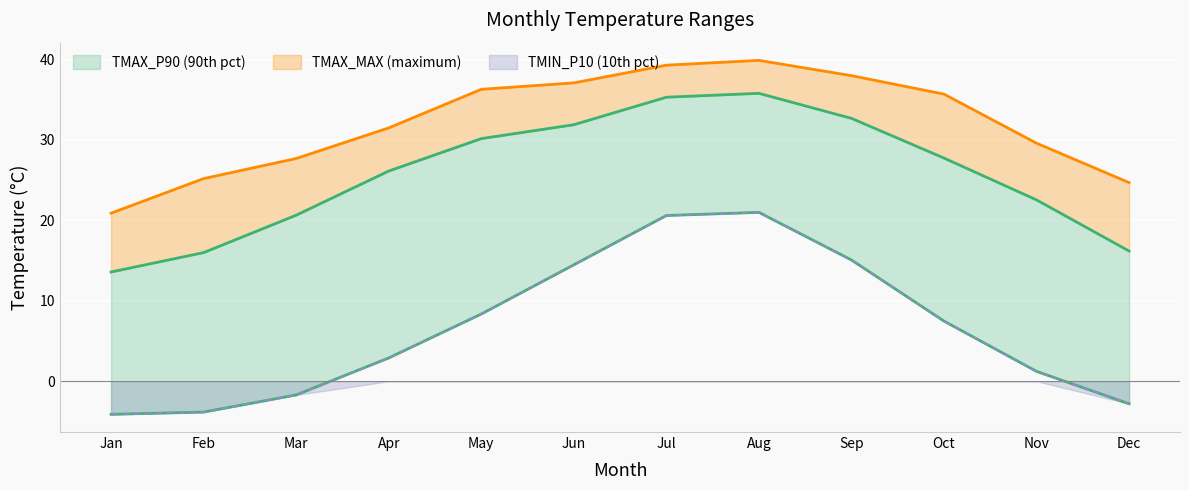

What are all the series names shown in the legend?

TMAX_P90, TMAX_MAX, TMIN_P10